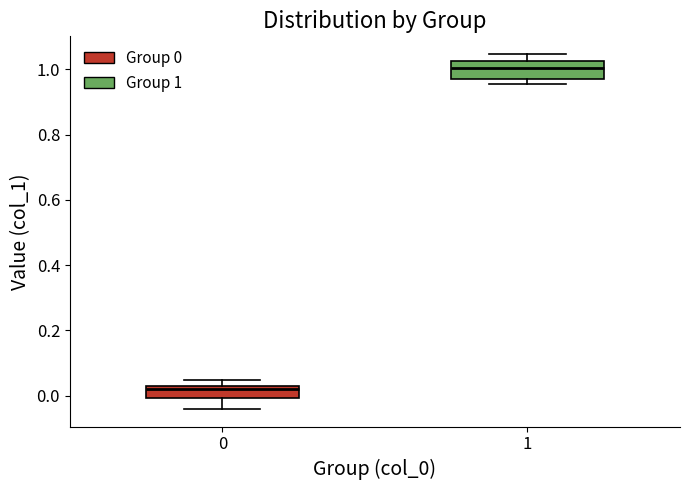

Which box's median line is the highest?

1